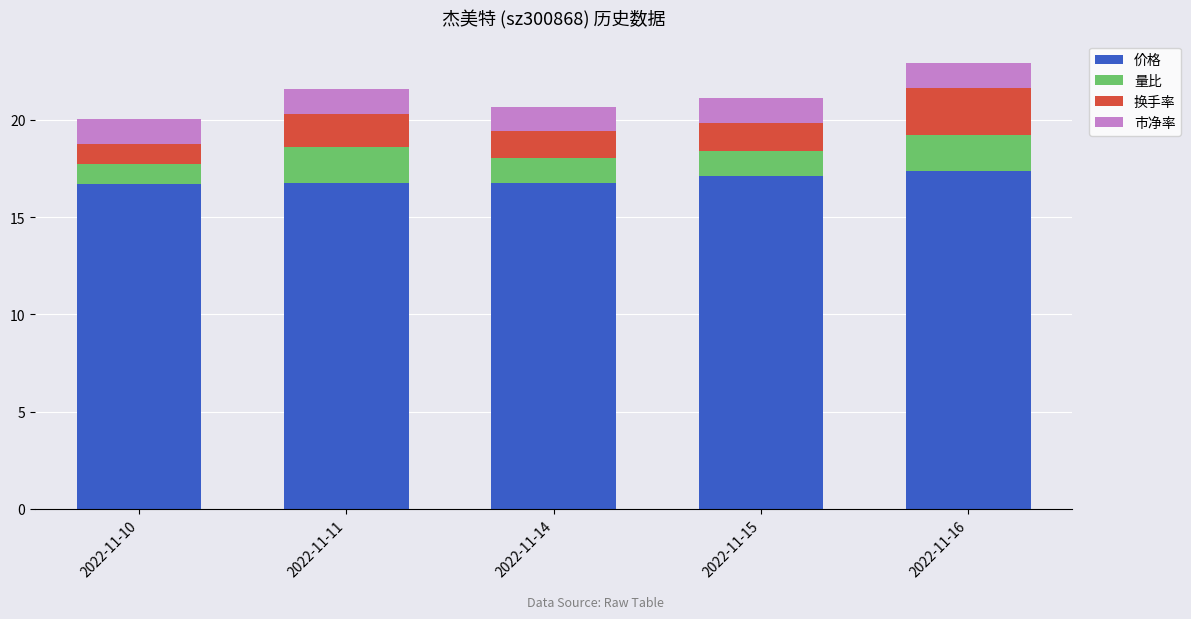

What is the lowest value of the 价格 series?

16.7